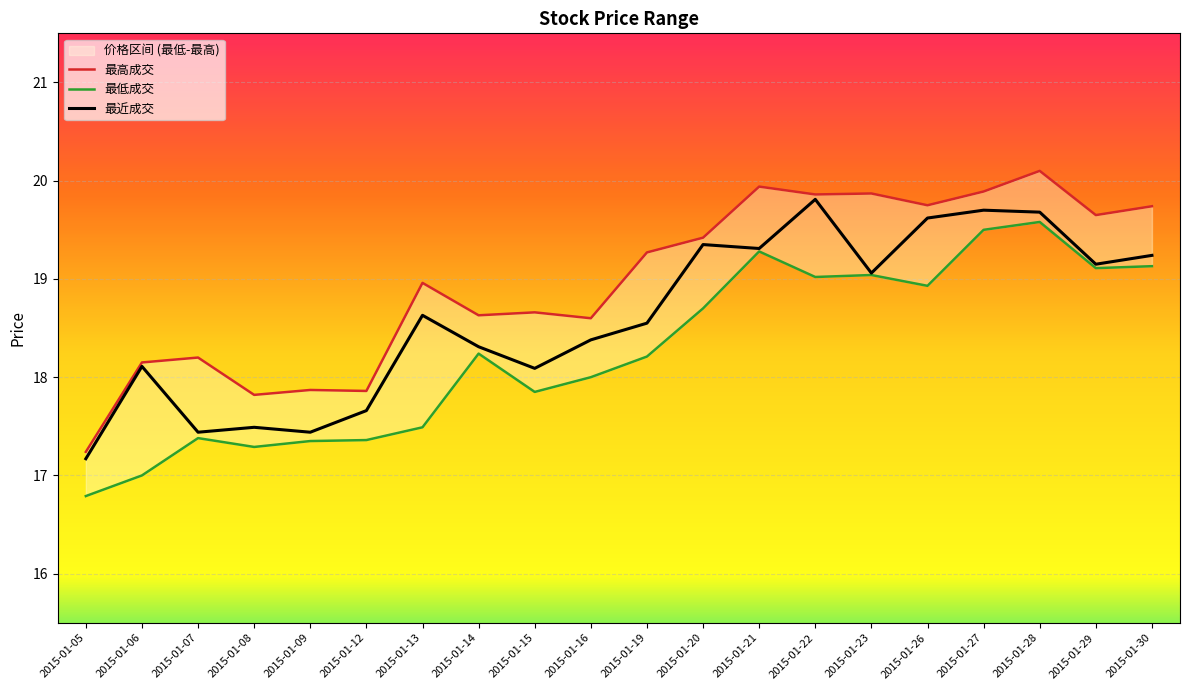

Is it true that 最低成交 equals 24.1 at 2015-01-16?

False